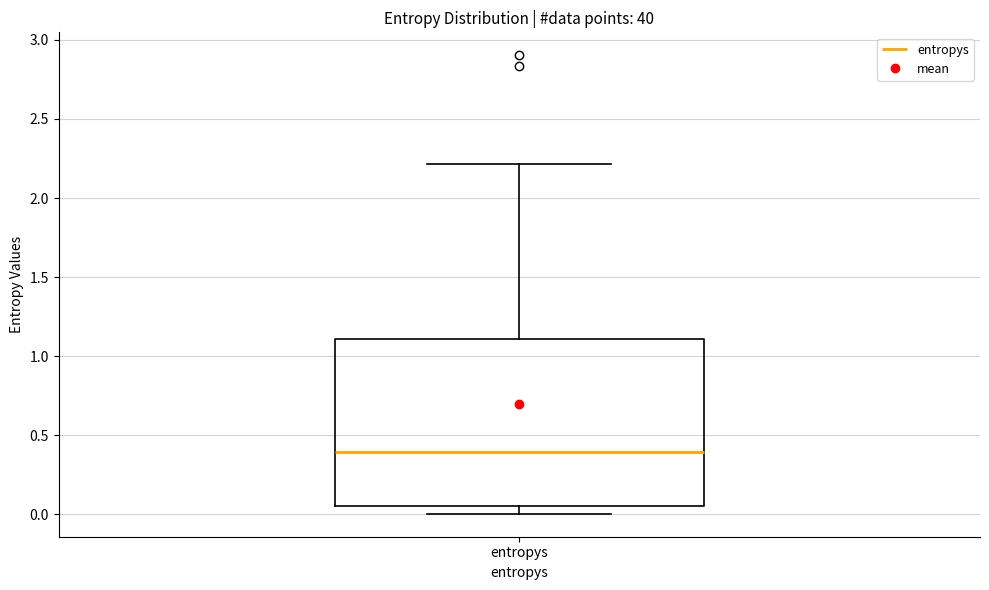

Read this box plot against the y-axis: the position of the median line, the range covered by the box, and the ends of both whiskers. The values are not printed on the chart, so give them approximately, as read against the axis.

median 0.40, box 0.05 to 1.10, whiskers 0.00 to 2.20